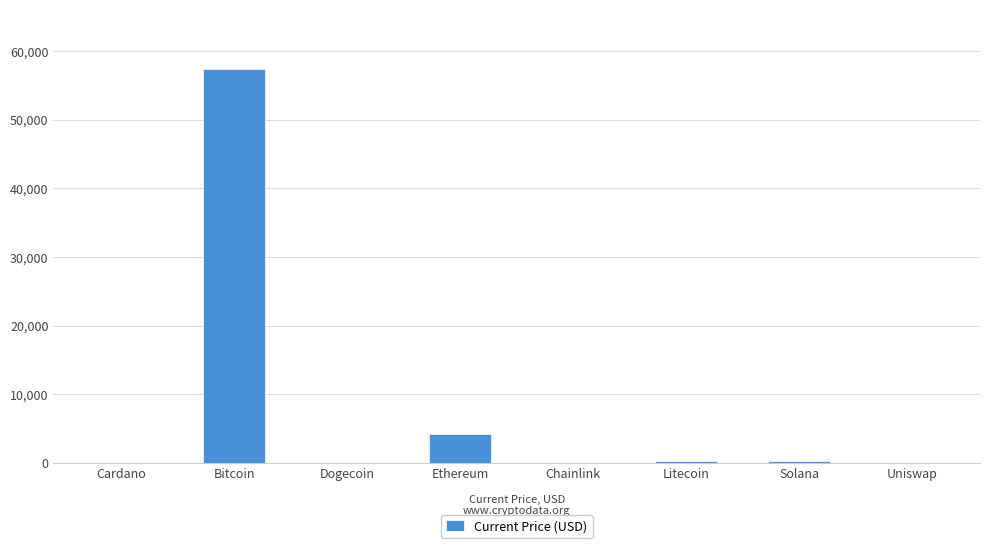

What is the sum of all values?

62107.4